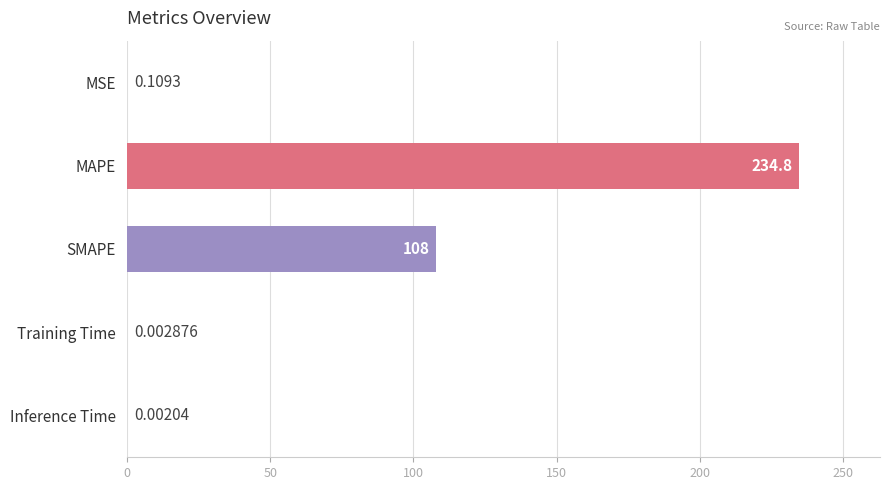

What is the difference between the values at Training Time and SMAPE?

108.0